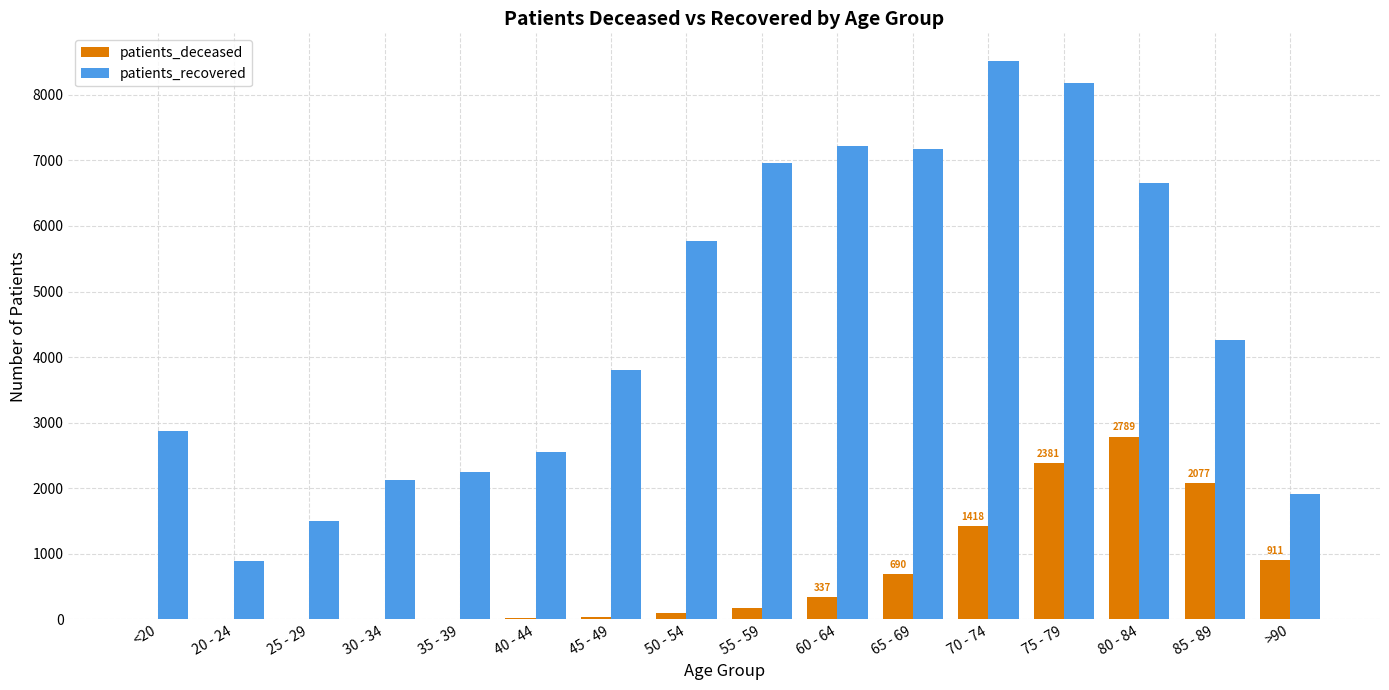

Is the value of patients_recovered at 45 - 49 greater than the value of patients_deceased at 80 - 84?

Yes